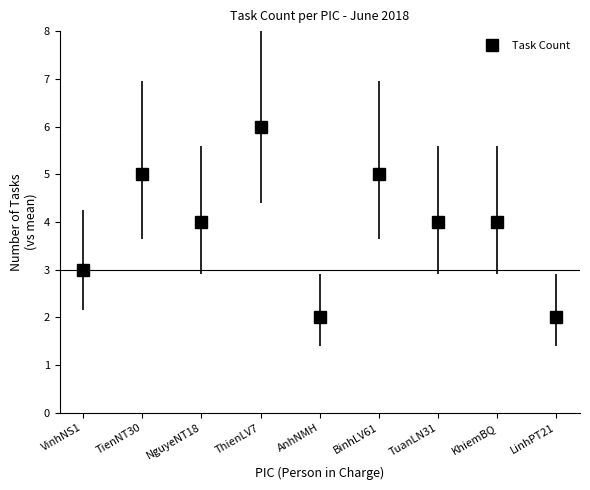

The value at LinhPT21 is 3. True or false?

False